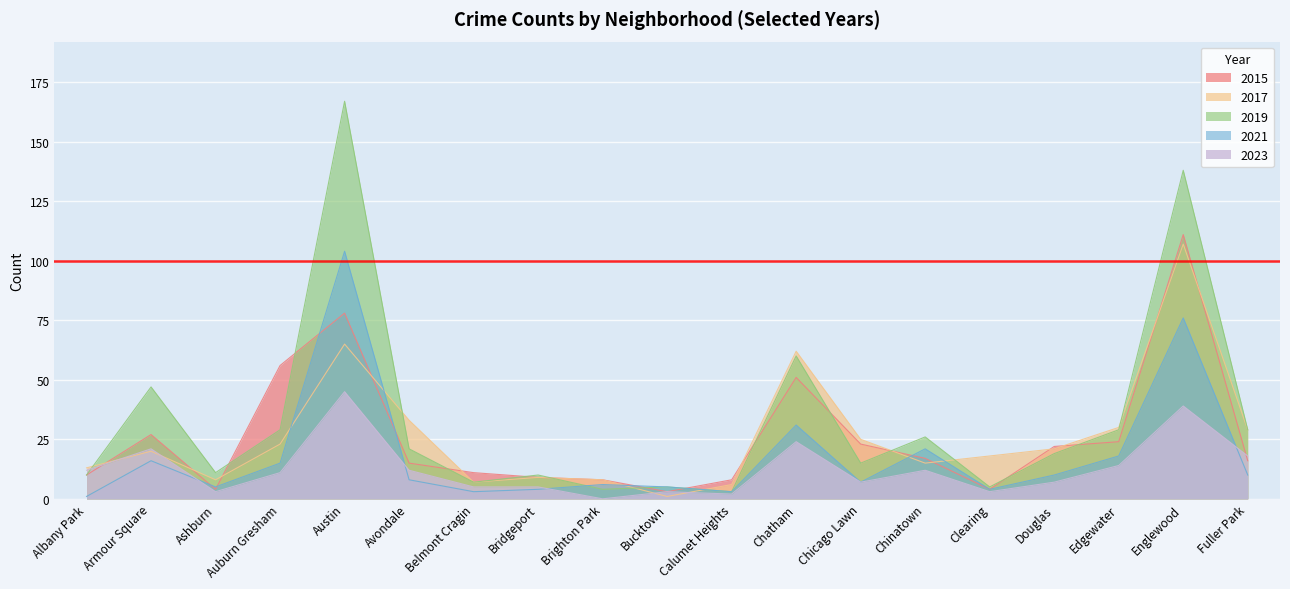

How many interior local peaks does the 2021 series have?

6